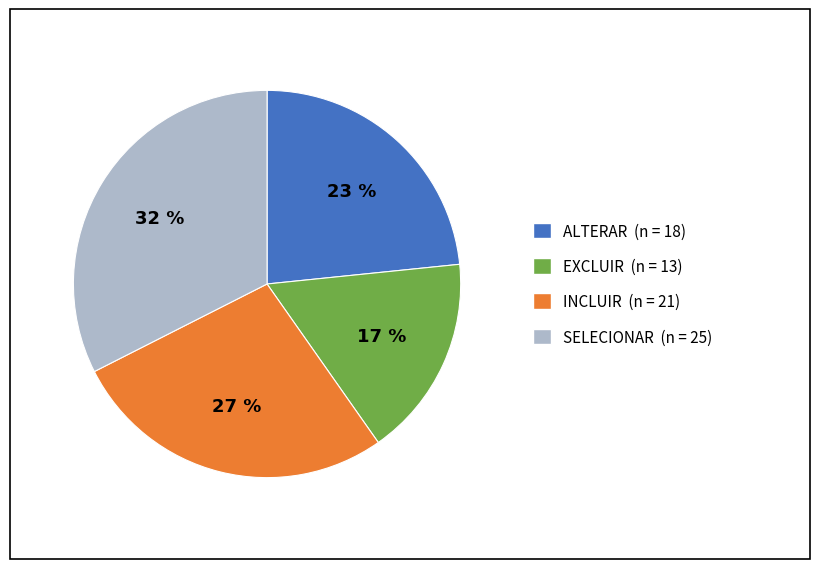

What is the largest slice in the pie chart?

SELECIONAR